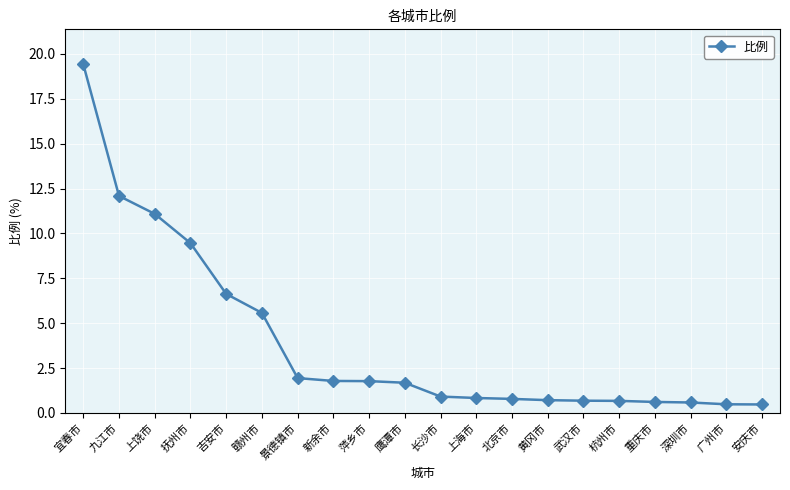

What position from the left is 长沙市?

11